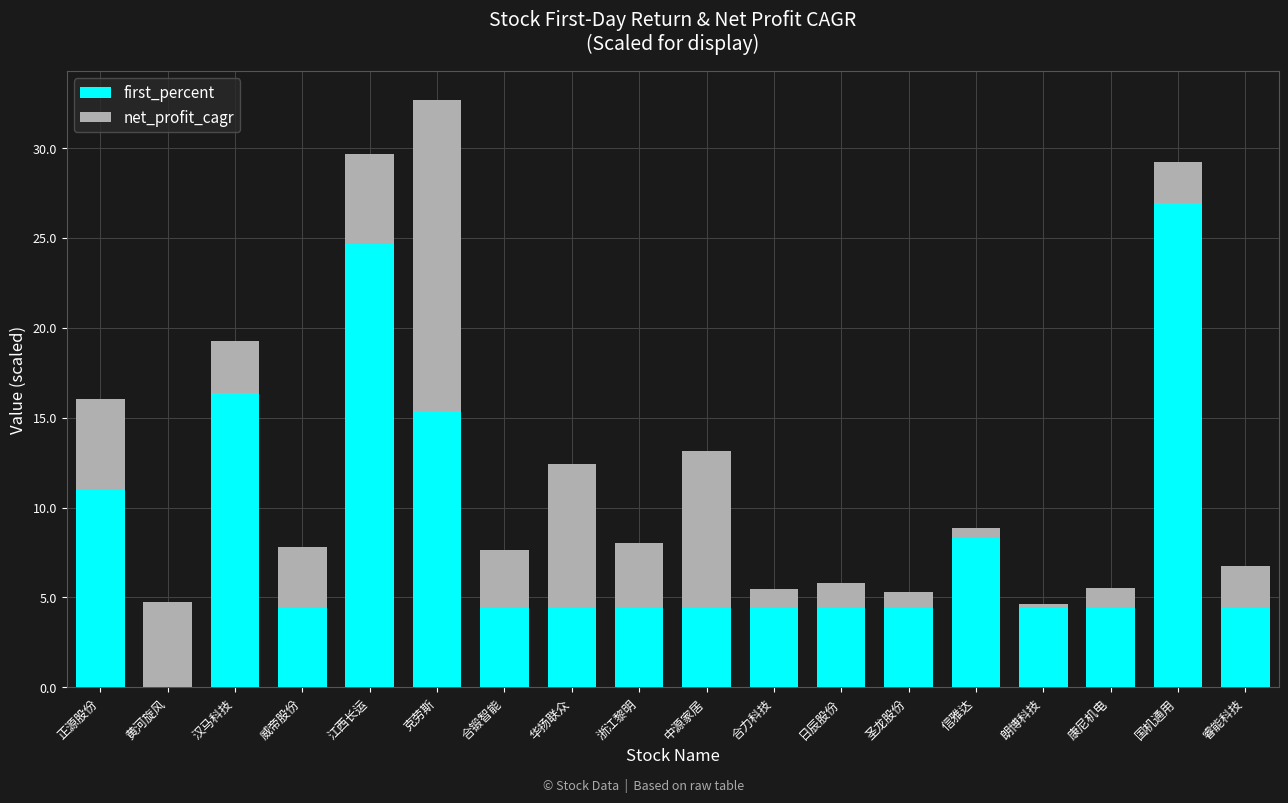

Count the number of categories in the chart.

18